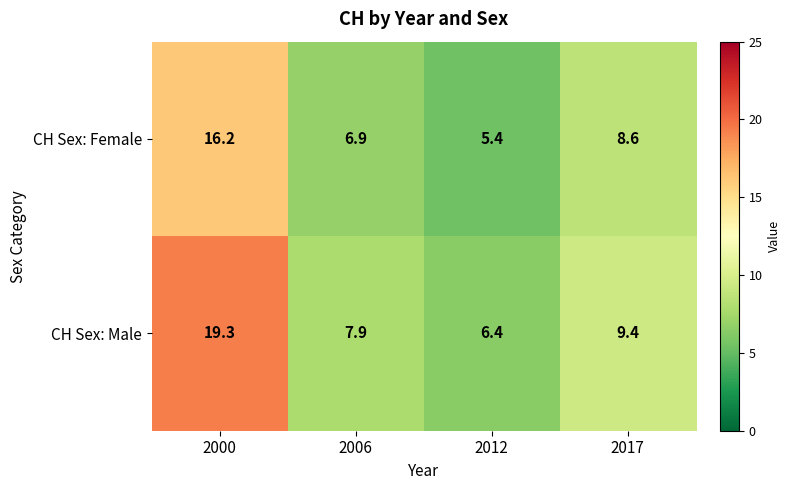

Which category has the lowest value across all series?

2012